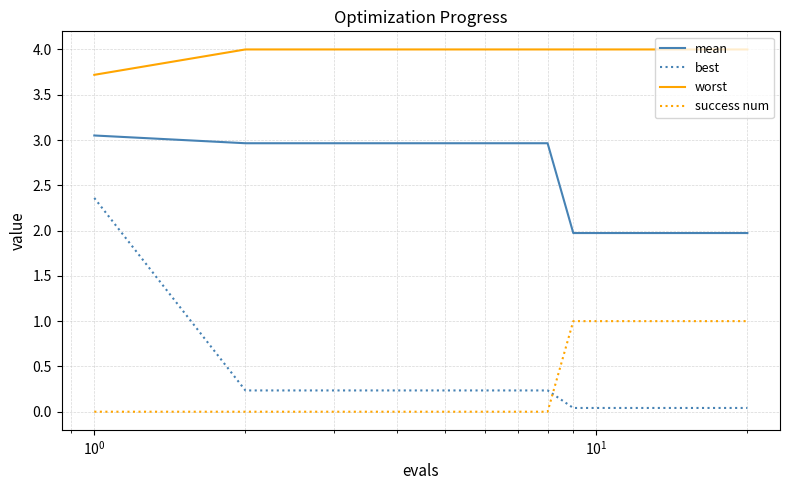

What is the maximum value shown in the chart?

4.0